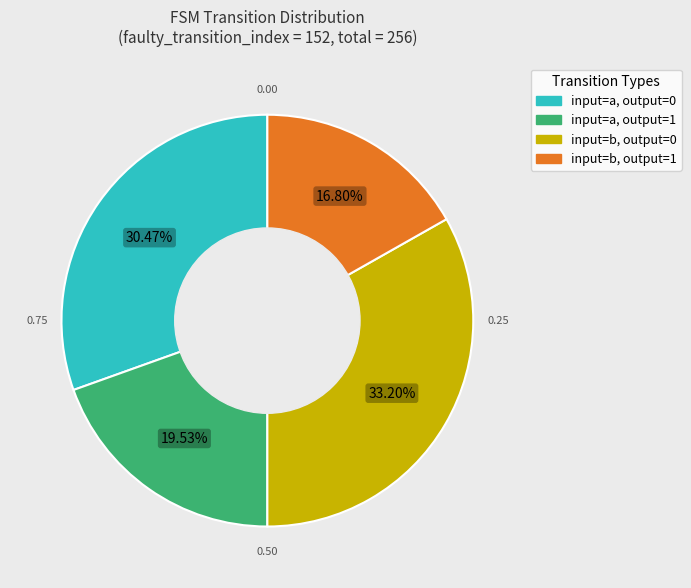

Is there a majority slice in this chart?

No